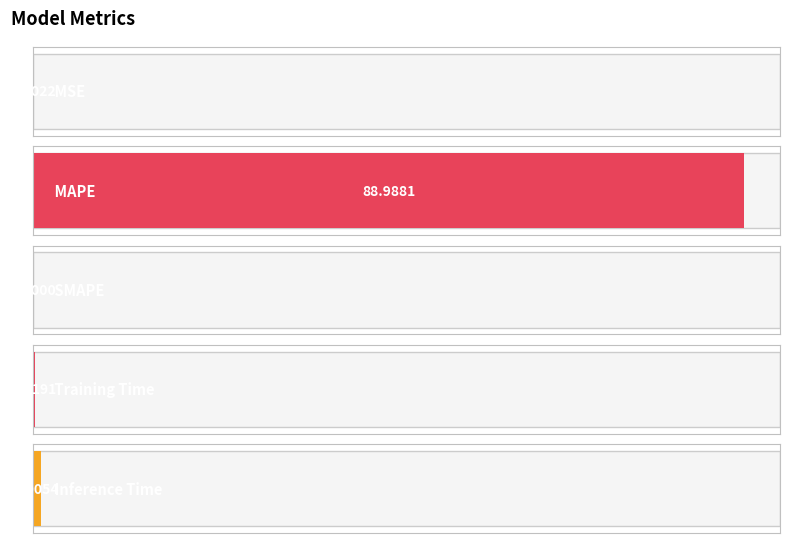

Does the chart contain any negative values?

No